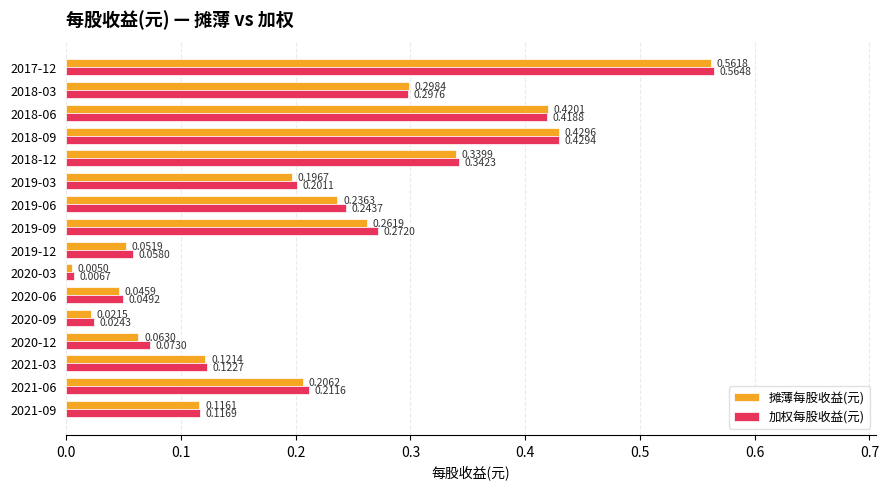

Which series changed the most between 2020-12 and 2017-12?

摊薄每股收益(元)